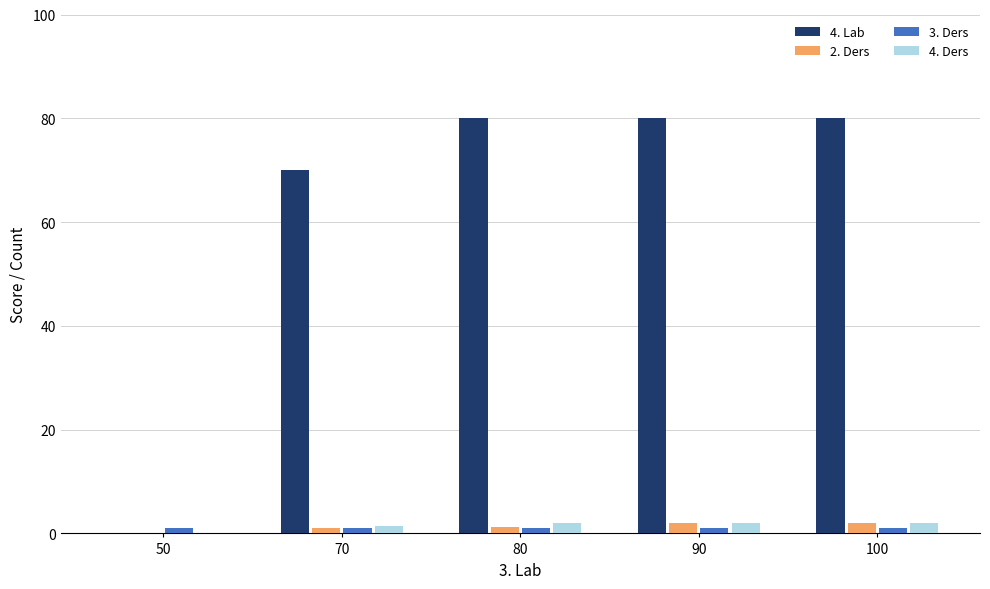

Which series has the largest total across all categories?

4. Lab